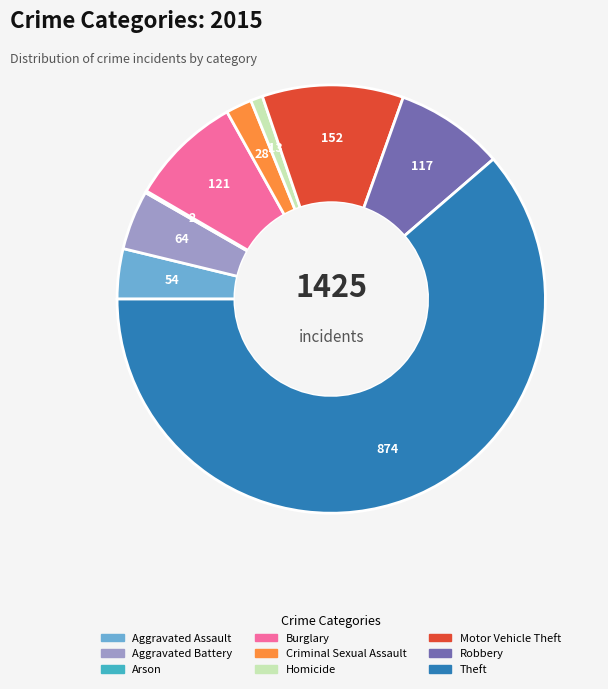

Which has a higher value, Homicide or Theft?

Theft